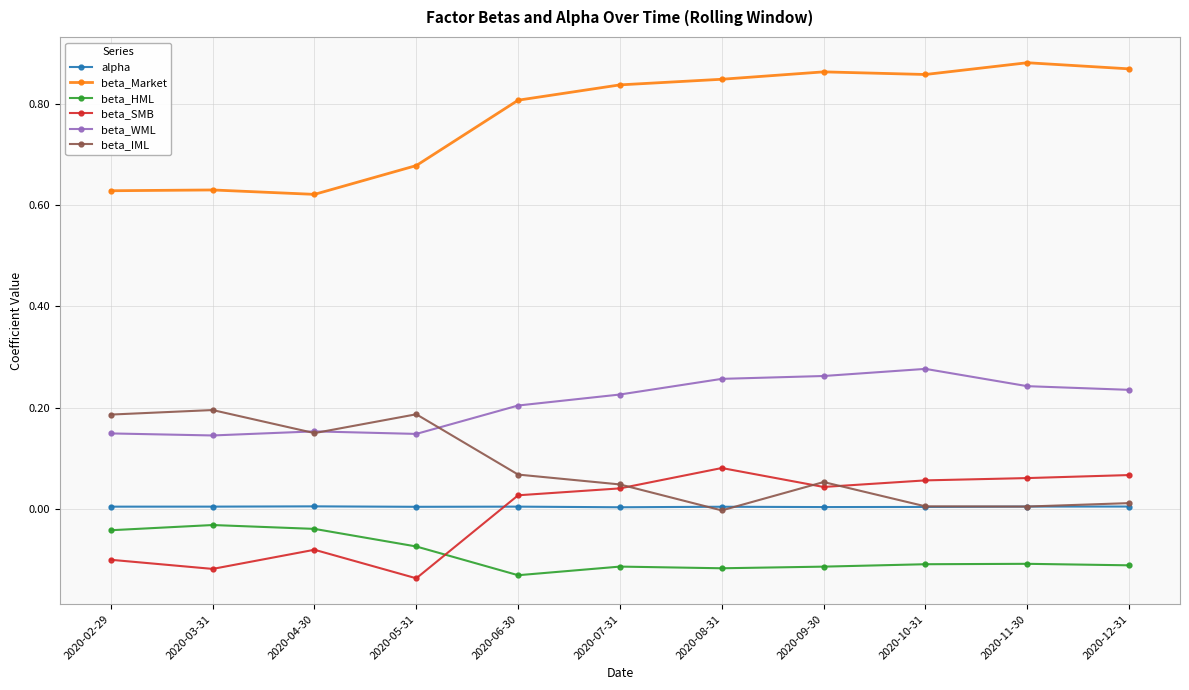

How many lines are shown in the chart?

6